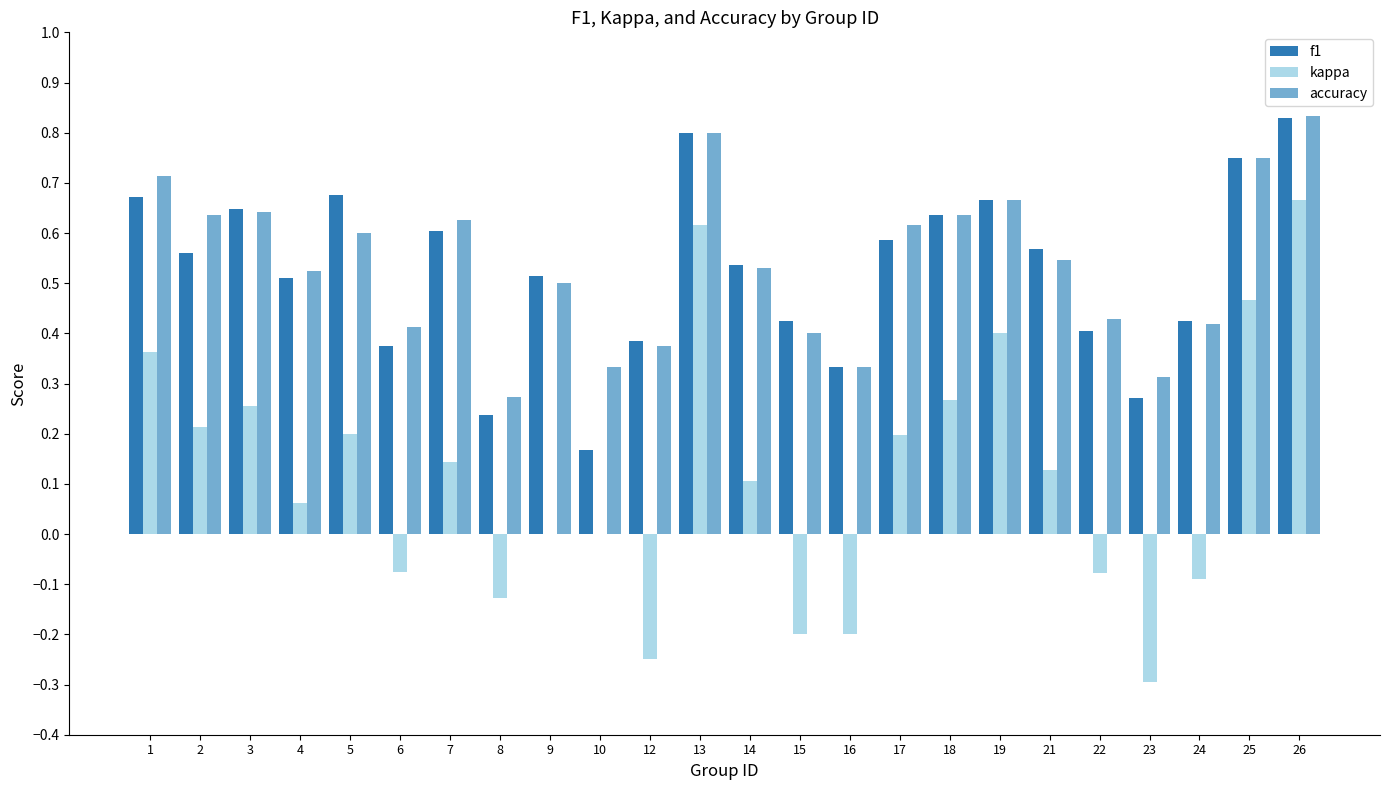

At which label does accuracy reach its peak?

26